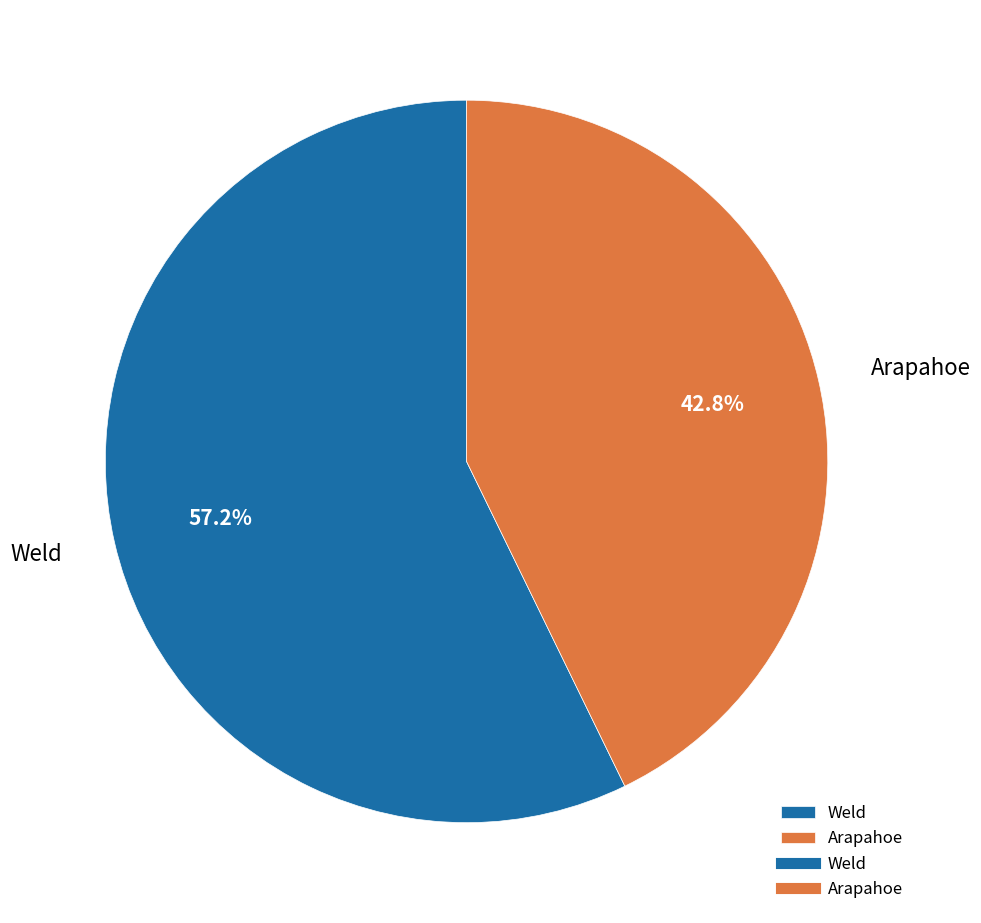

What percentage is the Arapahoe slice, to the nearest percent?

43%